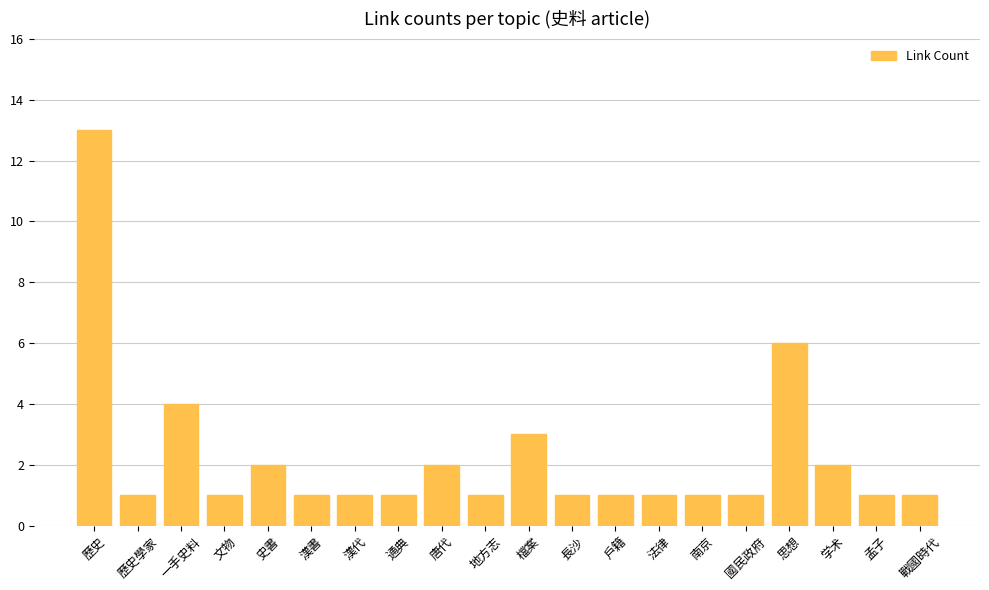

How many categories are shown in the chart?

20